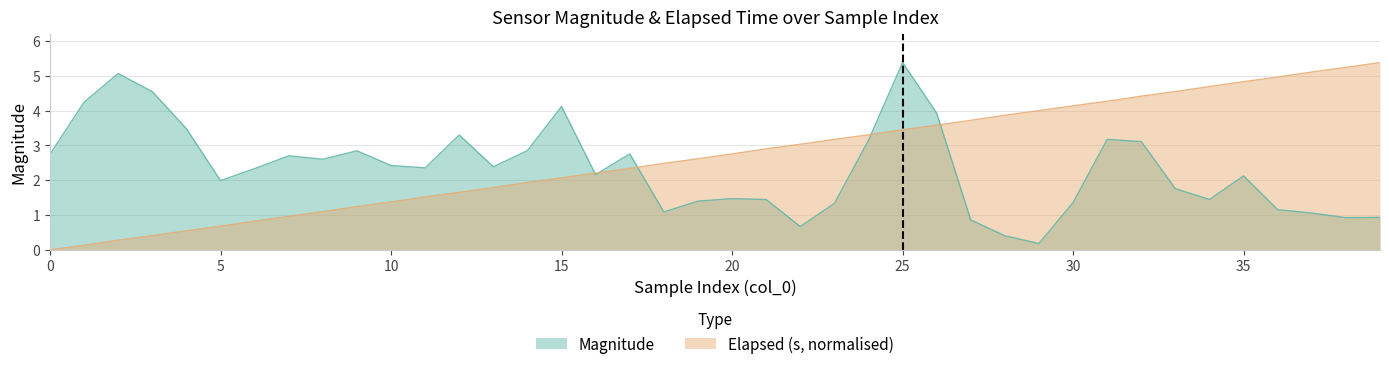

True or false: x has more than 1 points higher than both neighbors.

False